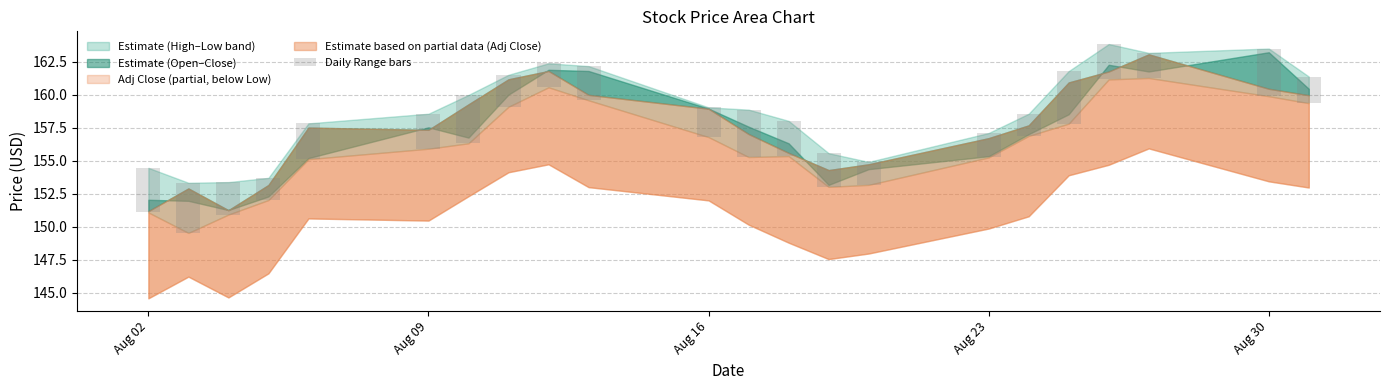

How many bars are there in total?

22